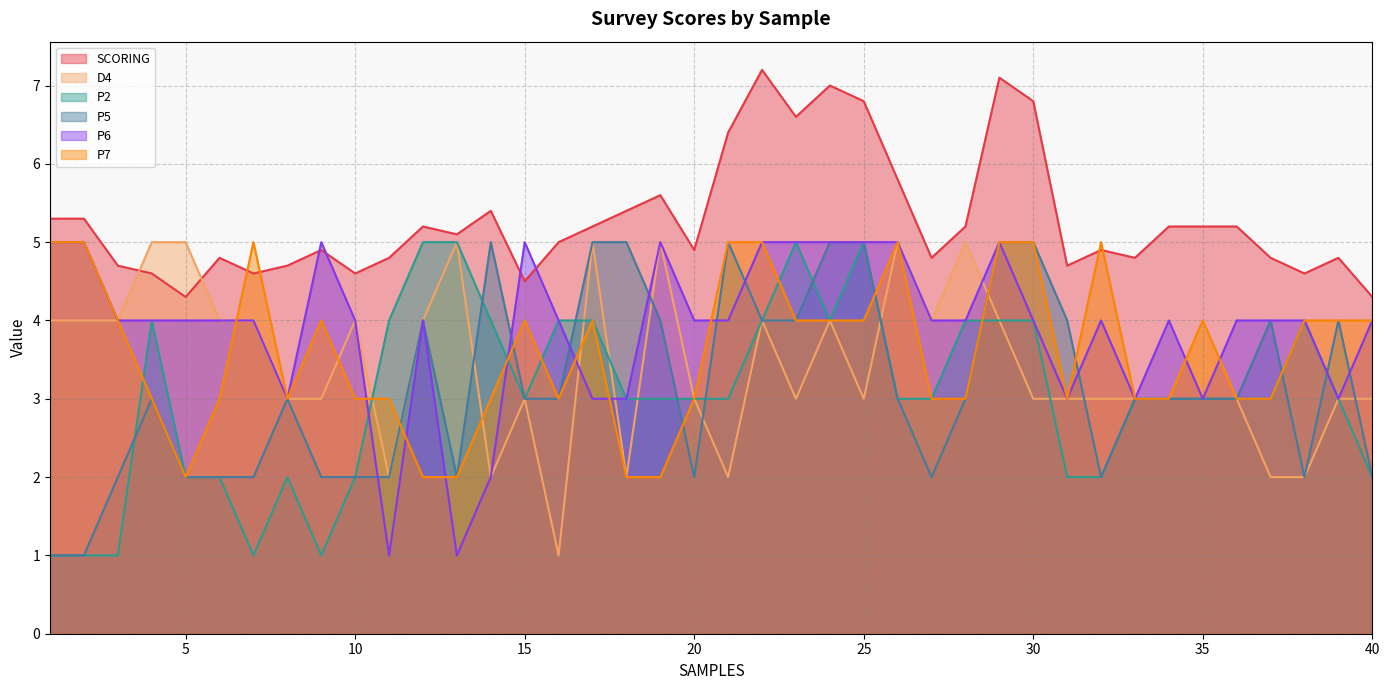

What is the sum of the P2 values at 29 and 18?

7.0